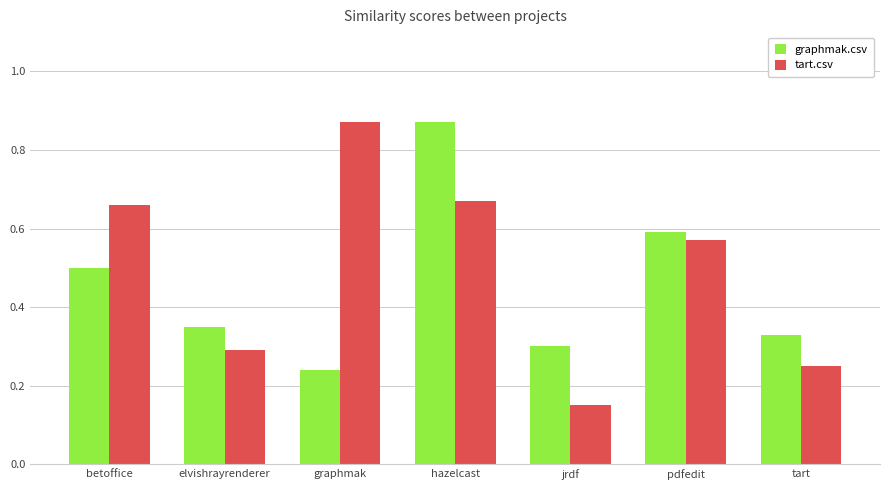

Is it true that graphmak.csv equals 0.6 at pdfedit?

True